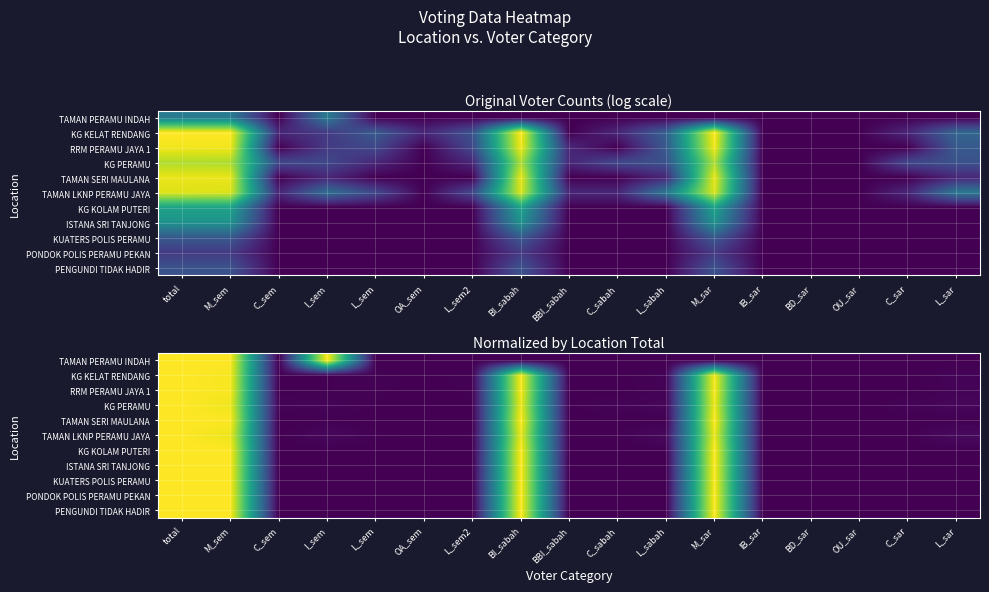

Between total and IB_sar, which is larger?

total